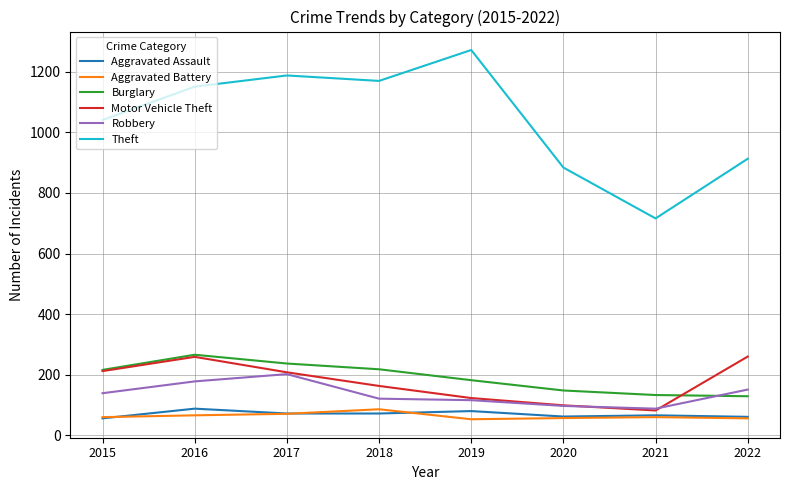

The value of Burglary at 2017 is 237. True or false?

True